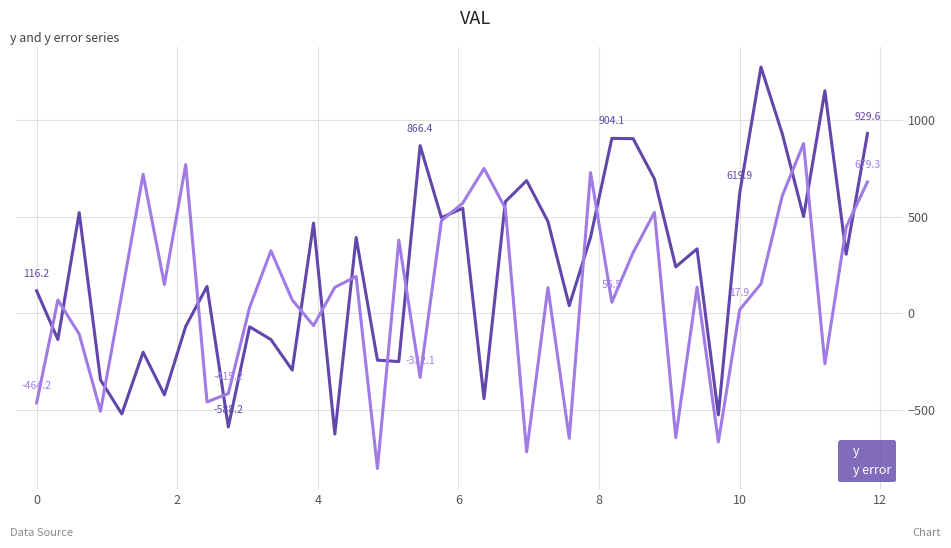

What is the maximum value for y?

1272.8